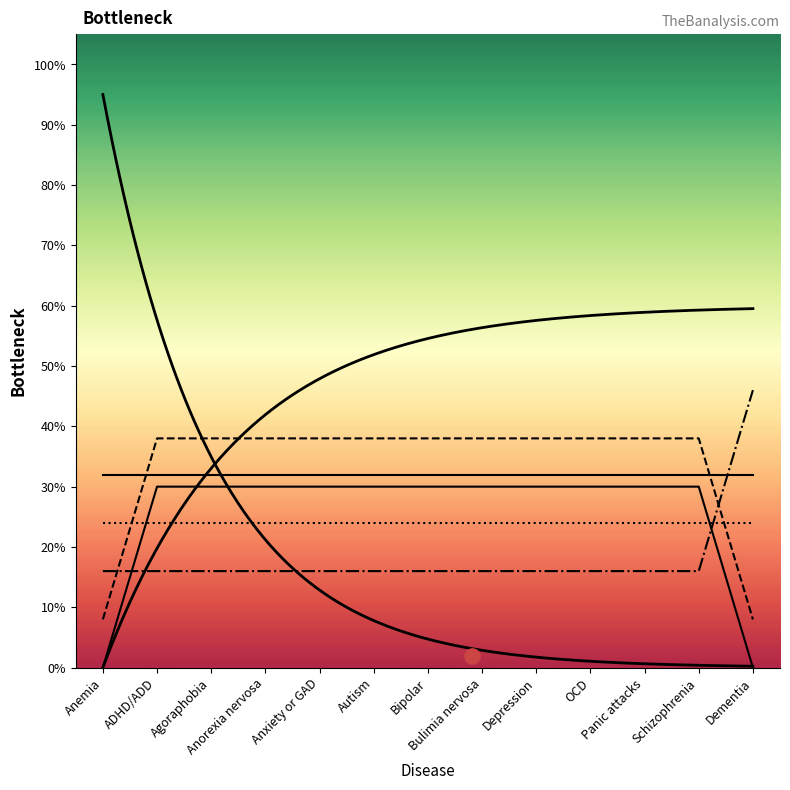

Is the value of Lung at Anemia greater than the value of Brain at Agoraphobia?

No